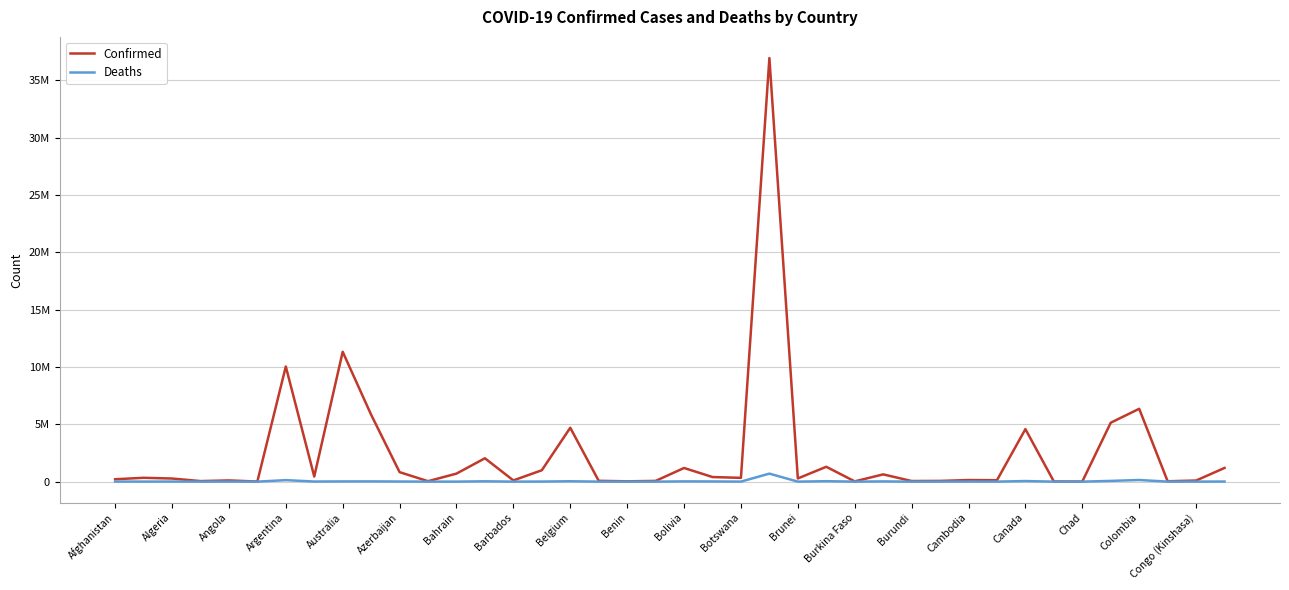

Does the chart display data point markers on the line(s)?

No